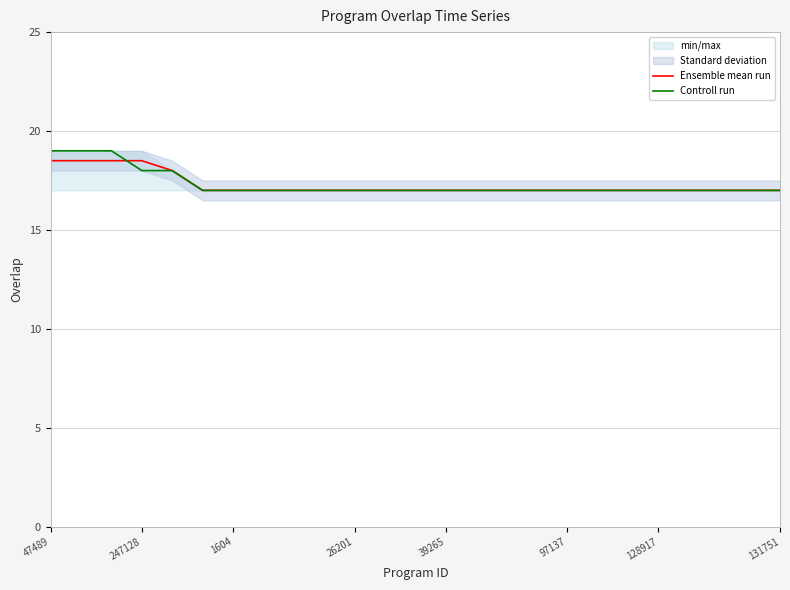

What is the average value of the Controll run series?

17.3